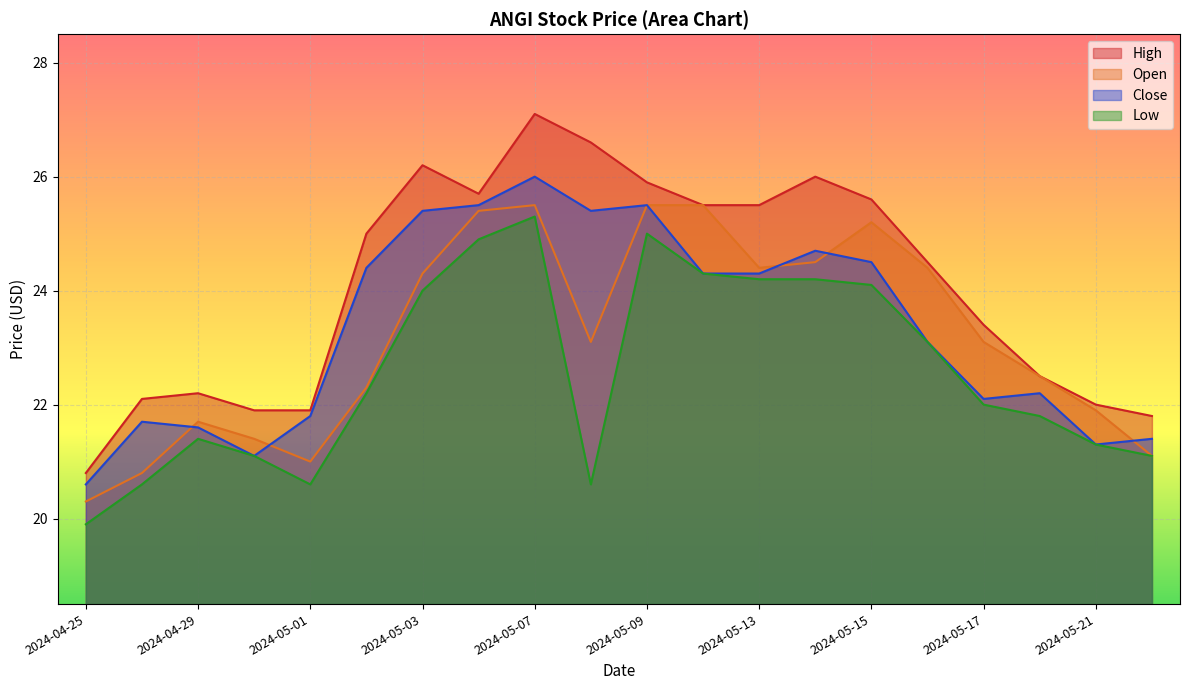

How many interior local peaks does the Low series have?

3